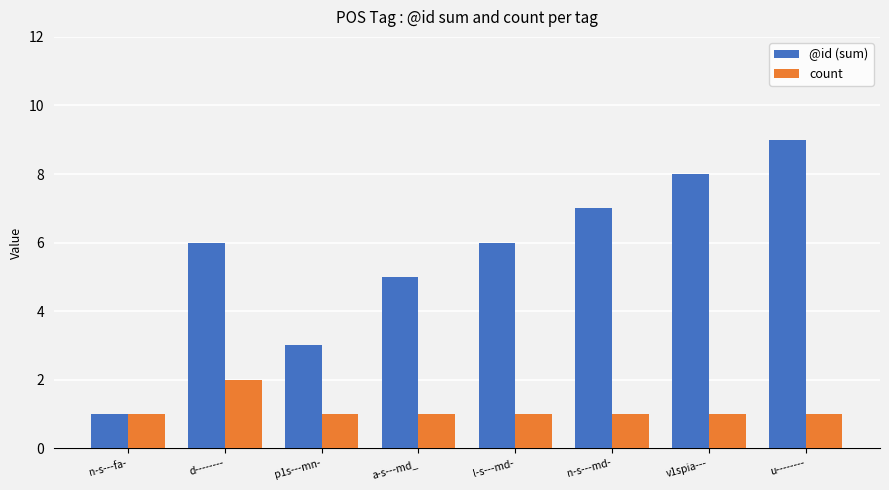

At which category is the sum across all series the highest?

u--------